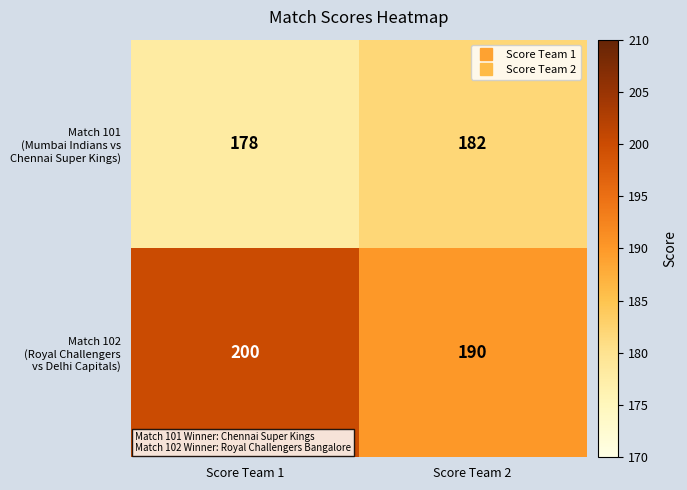

What is the spread (max minus min) of values at Score Team 1?

22